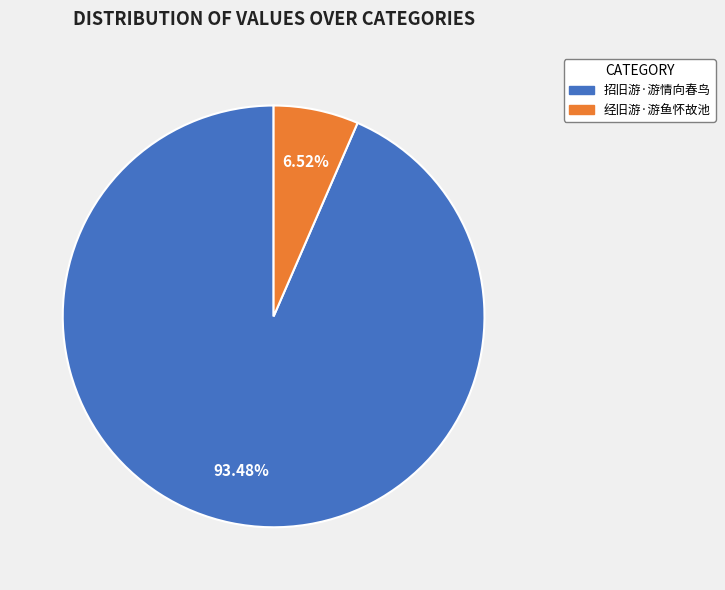

What percentage is the 招旧游·游情向春鸟 slice, to the nearest percent?

93%